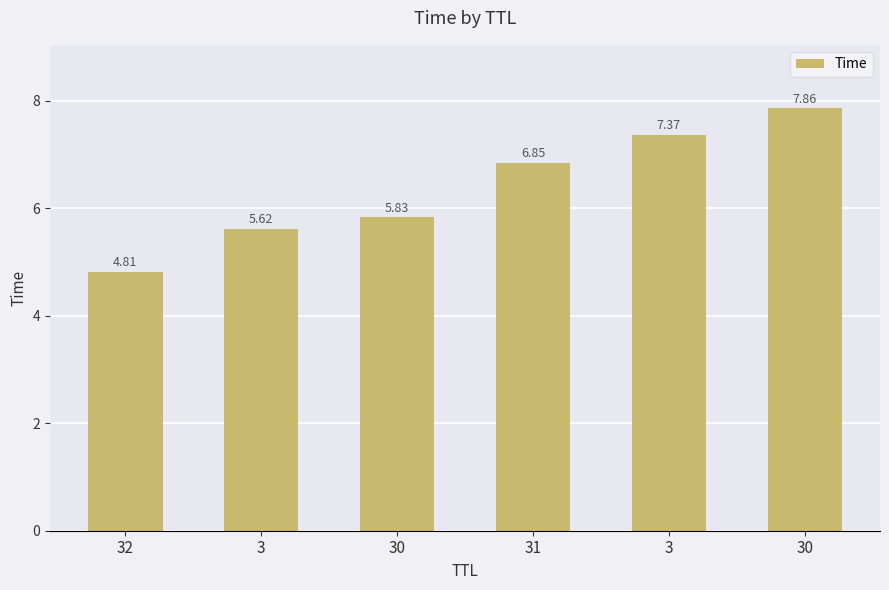

How many data points are above 6?

3